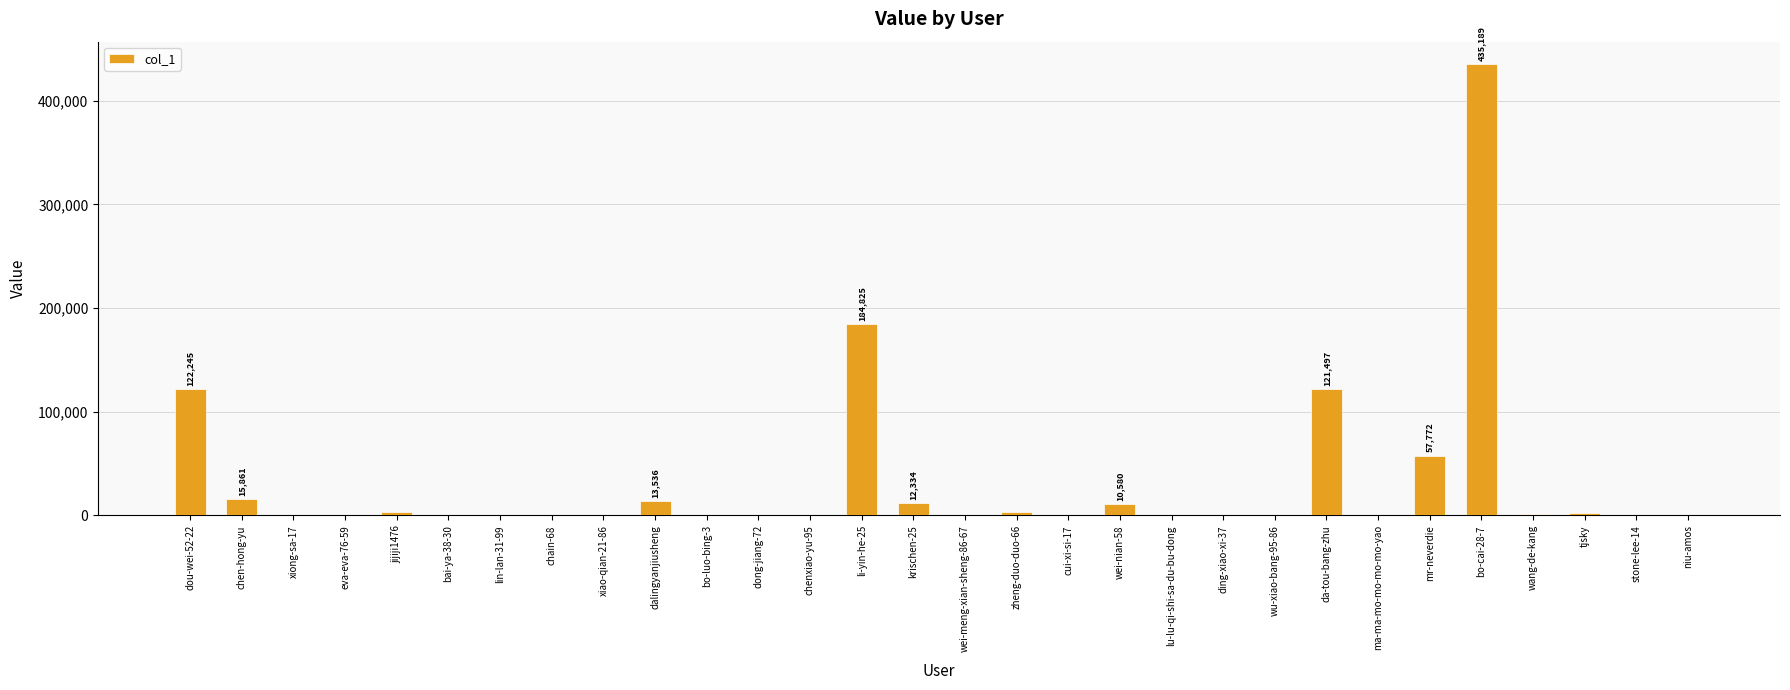

Where is the data nearest to the value 217595?

li-yin-he-25